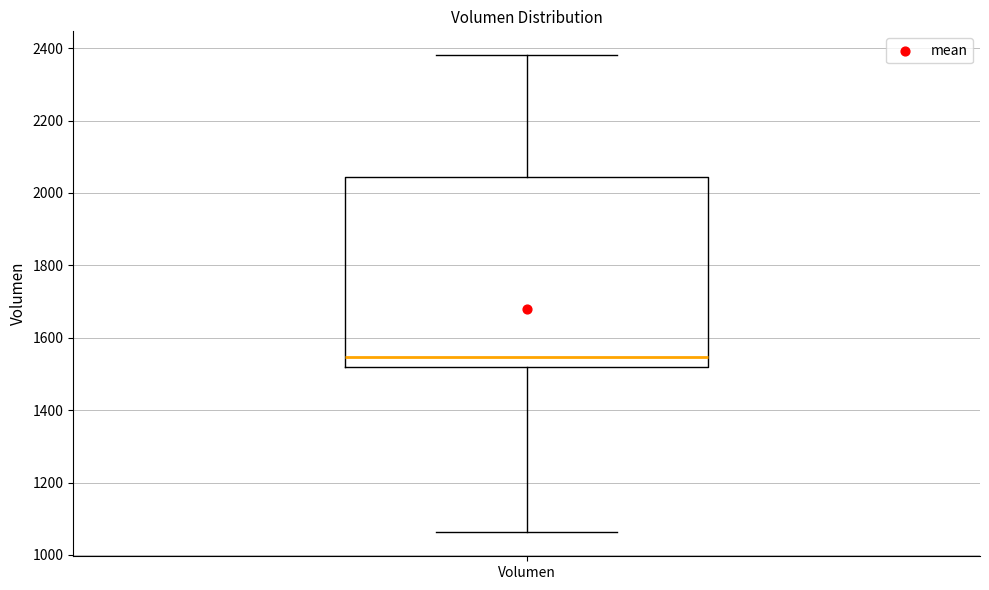

Read this box plot against the y-axis: the position of the median line, the range covered by the box, and the ends of both whiskers. The values are not printed on the chart, so give them approximately, as read against the axis.

median 1540, box 1520 to 2040, whiskers 1060 to 2380